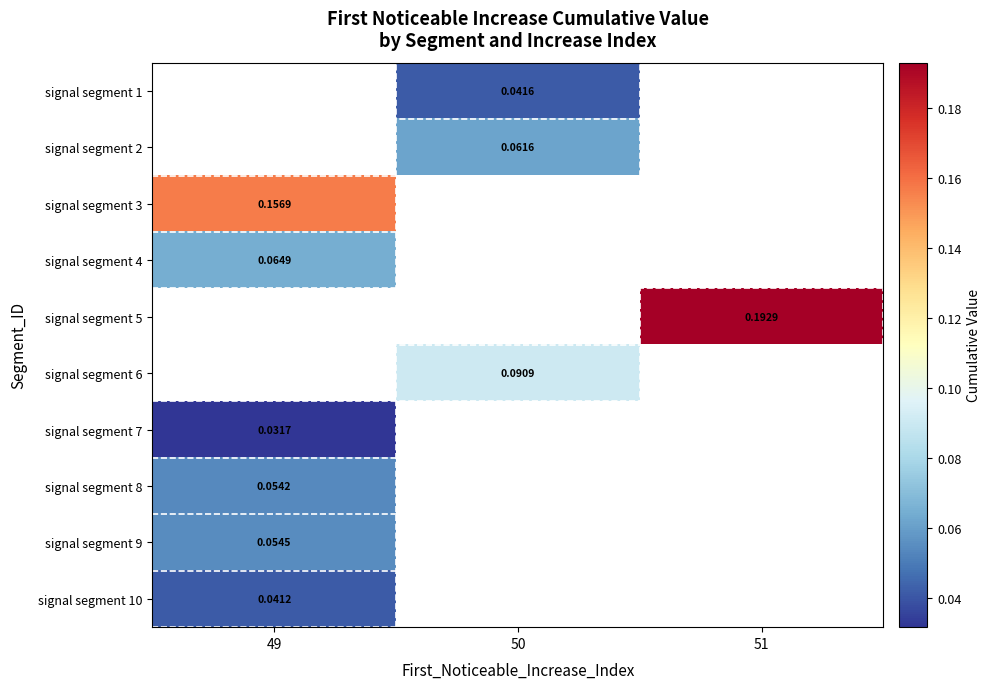

How many categories are shown in the chart?

3